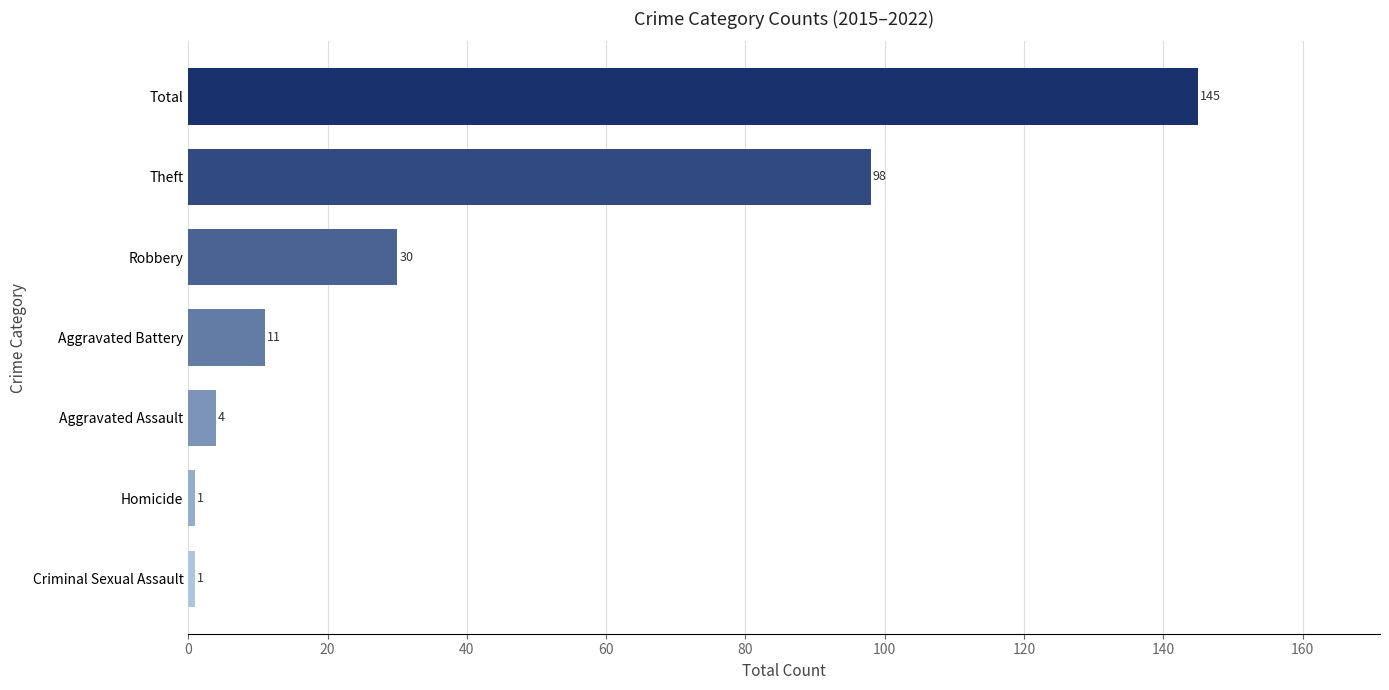

Reading top to bottom, extract all data points from this chart.

Total=145	Theft=98	Robbery=30	Aggravated Battery=11	Aggravated Assault=4	Homicide=1	Criminal Sexual Assault=1